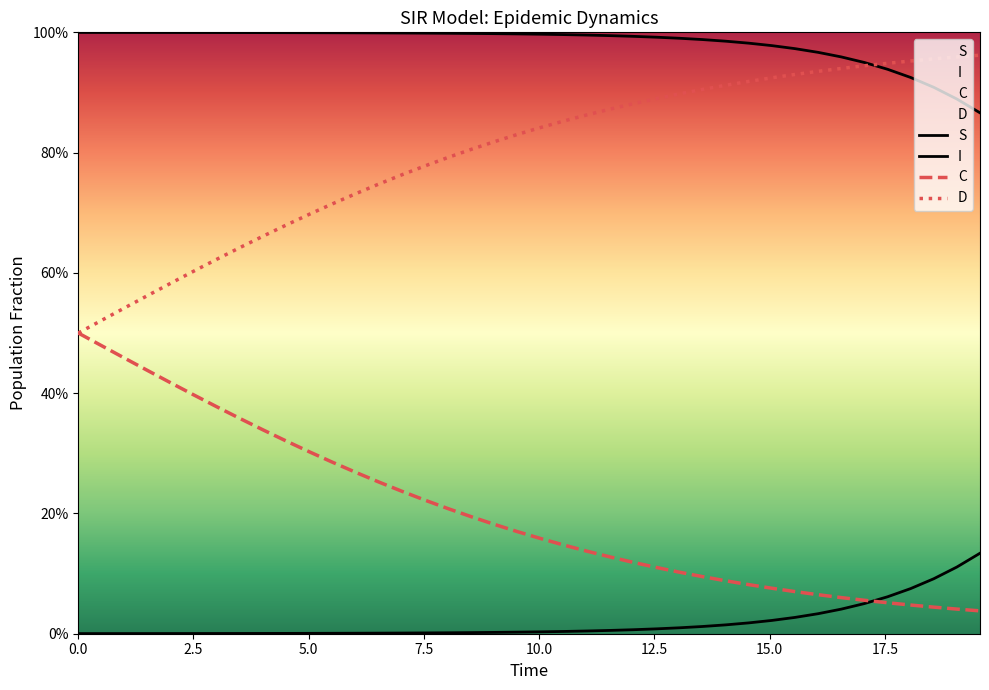

What is the value of the I point at the 39th from the left?

0.1